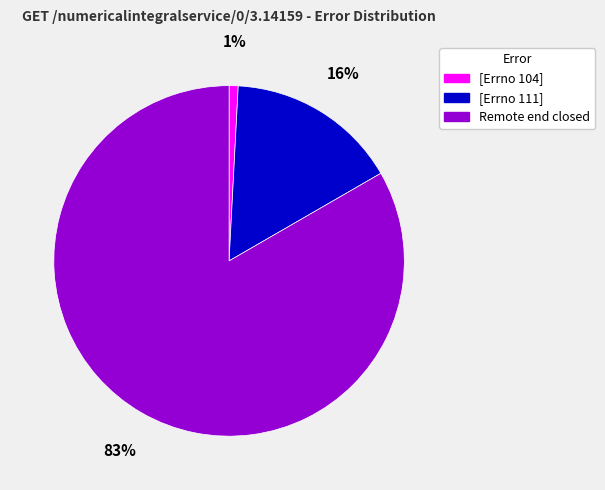

To the nearest percent, what is the difference between the largest and smallest slice percentages?

82%